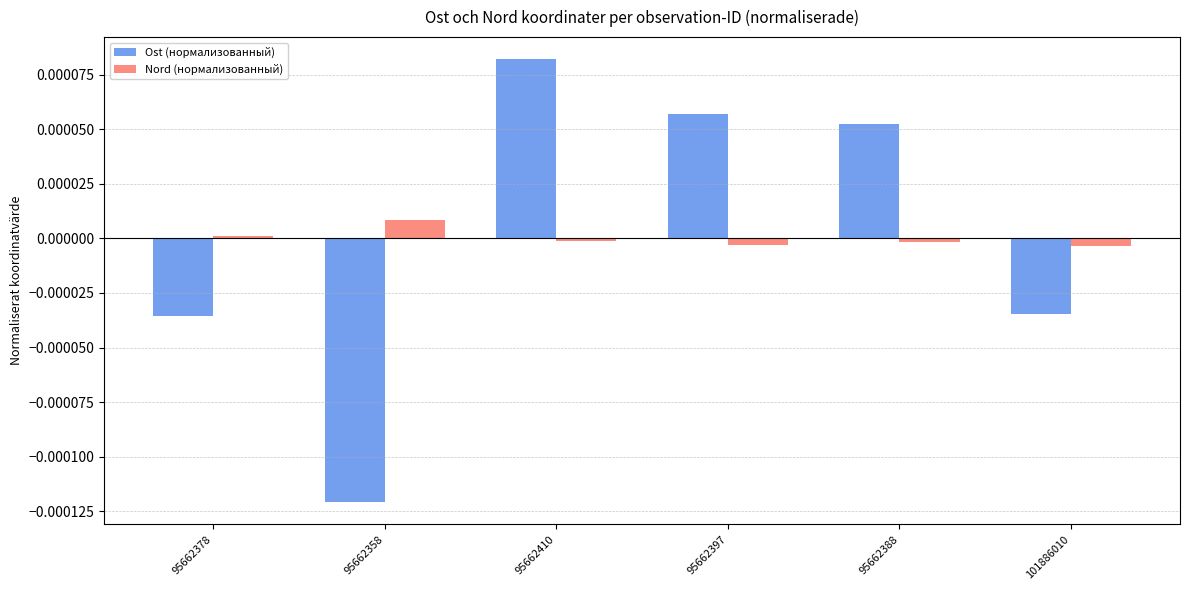

Is it true that Nord (нормализованный) equals -0.0 at 95662388?

True